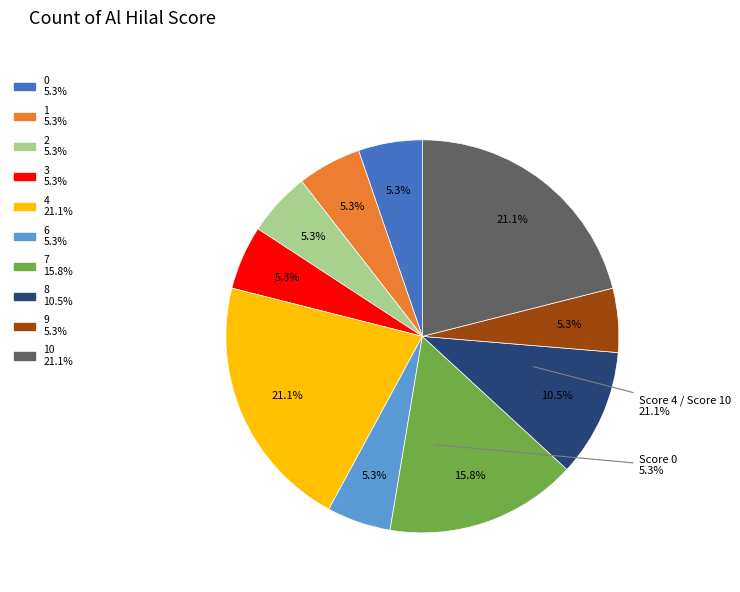

What is the change in value from 0 to 7?

+2